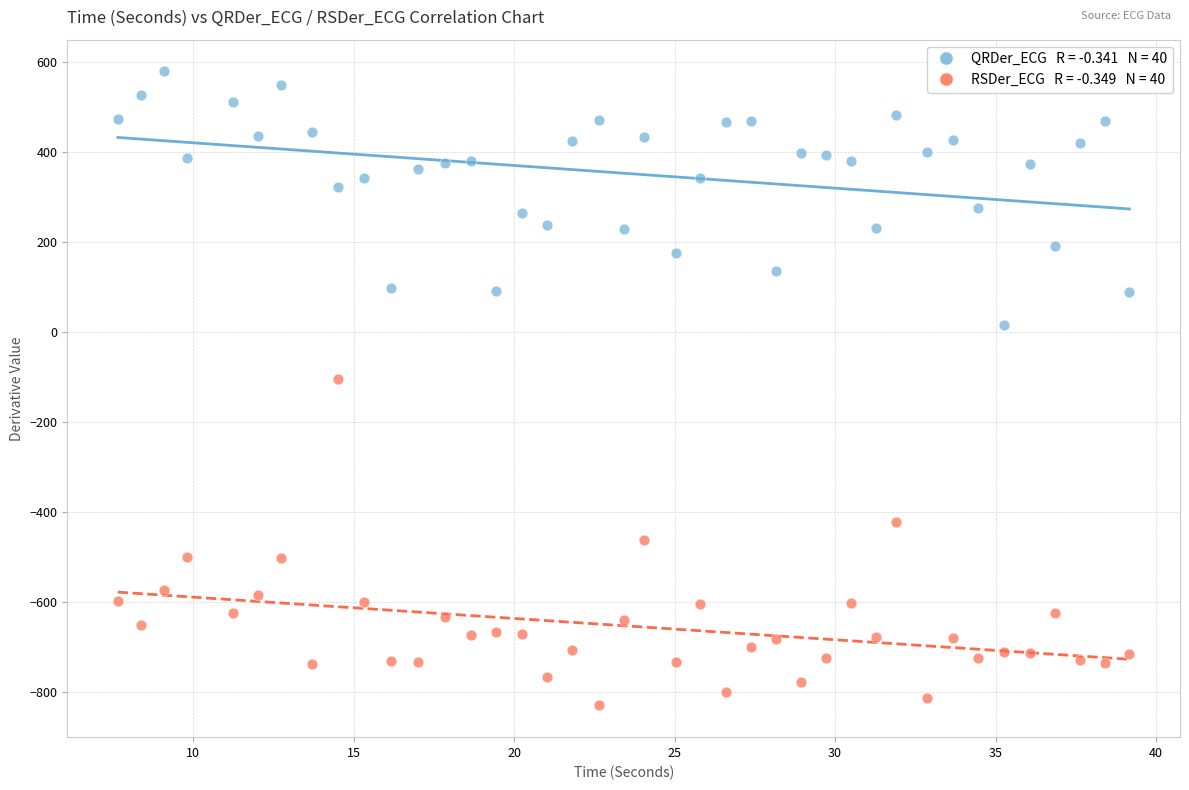

Across all data points, what is the range of X values (max minus min)?

31.5